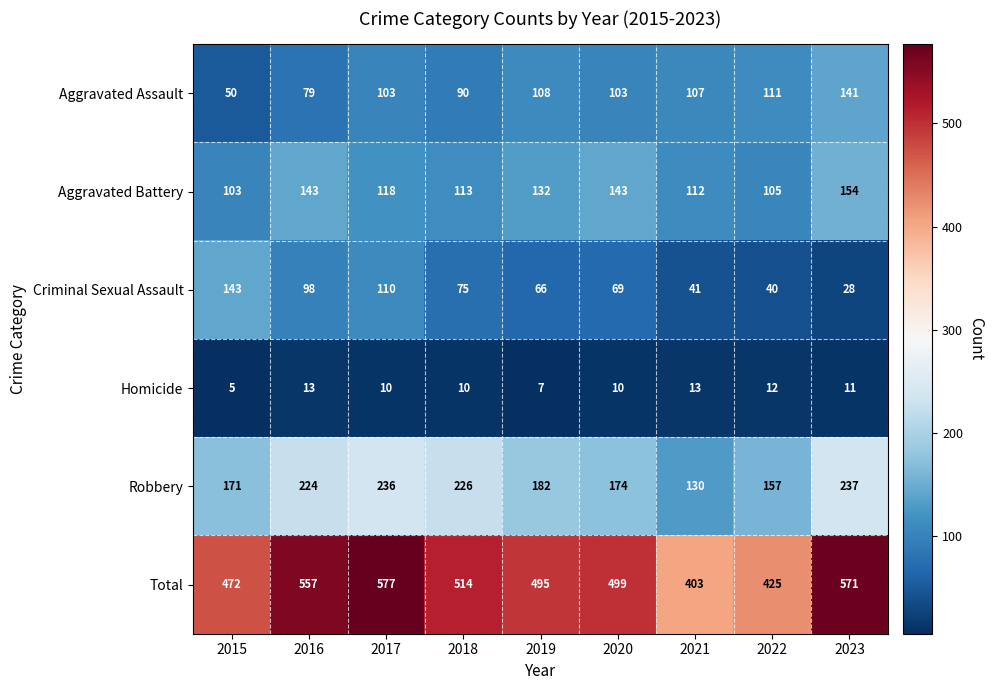

Which category has the highest value across all series?

2017